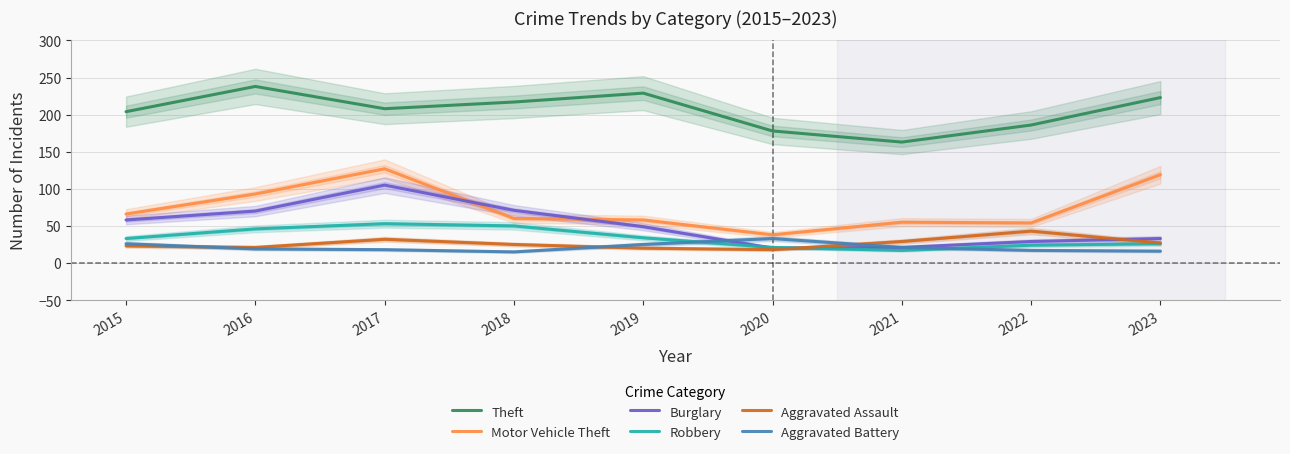

True or false: Theft has a value of 204 at 2015.

True